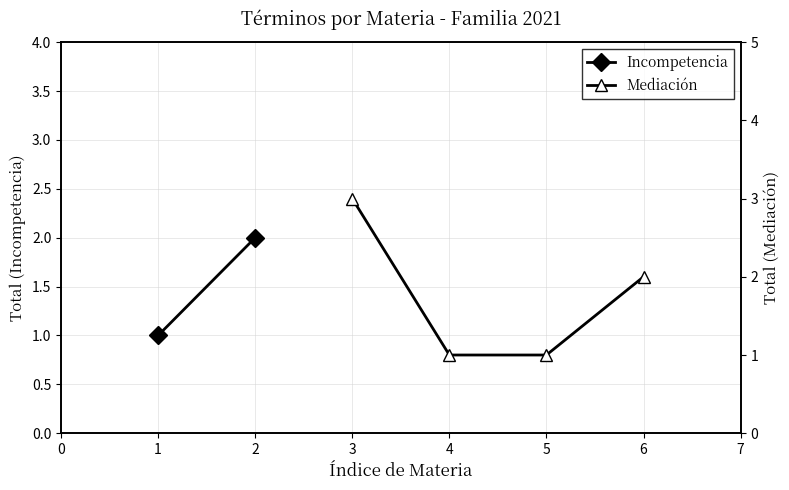

The chart shows a value of 0 at 4. True or false?

False